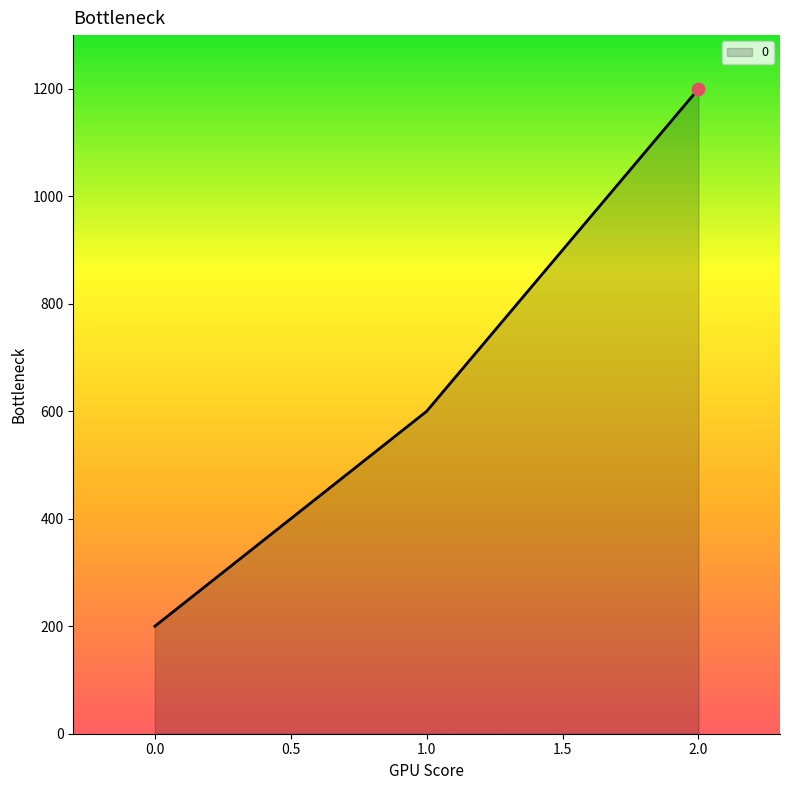

What is the change in value from 1.0 to 2.0?

+600